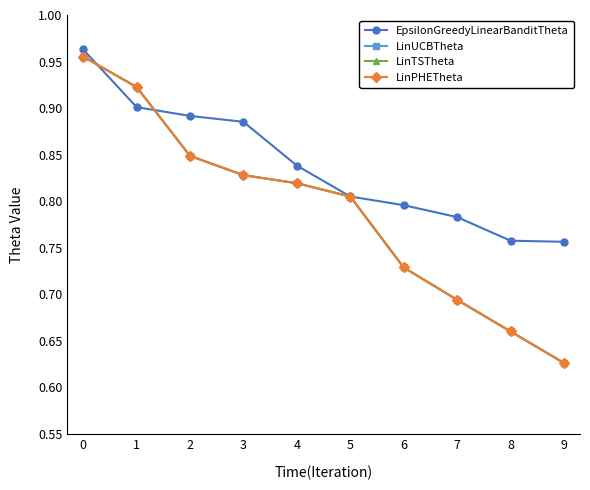

Does the chart have visible grid lines?

No